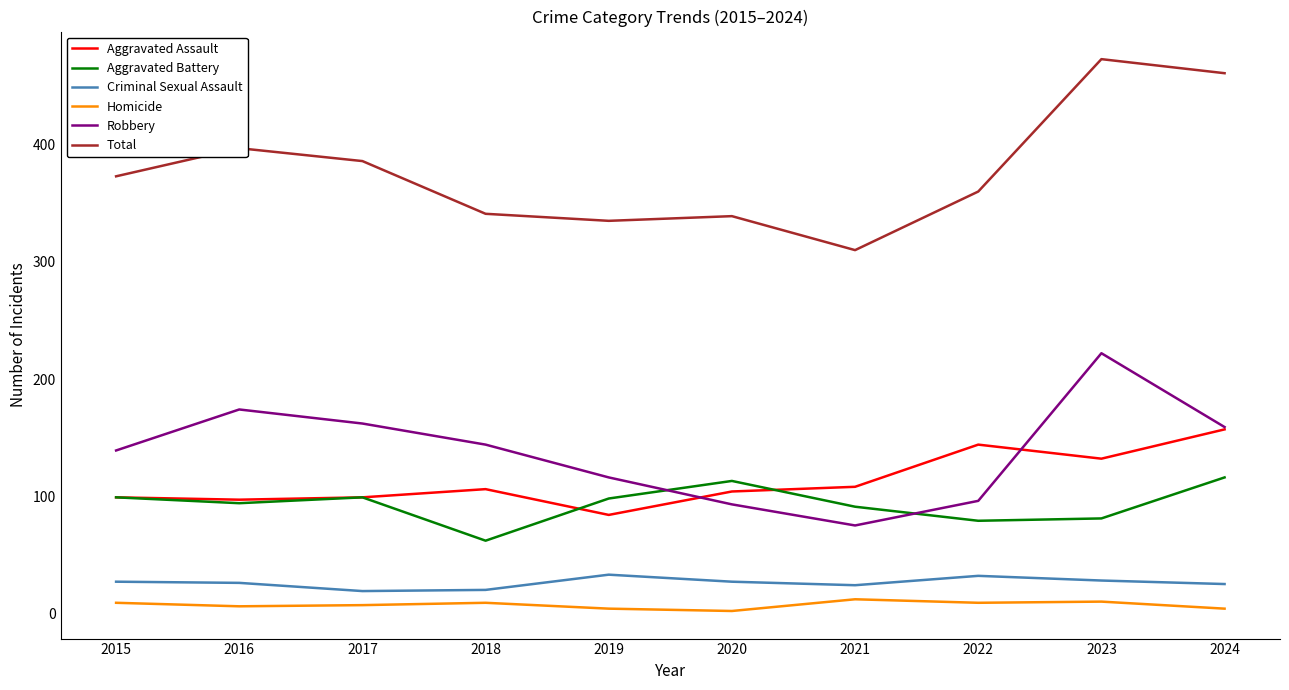

Where is the first local minimum for Aggravated Battery?

2016